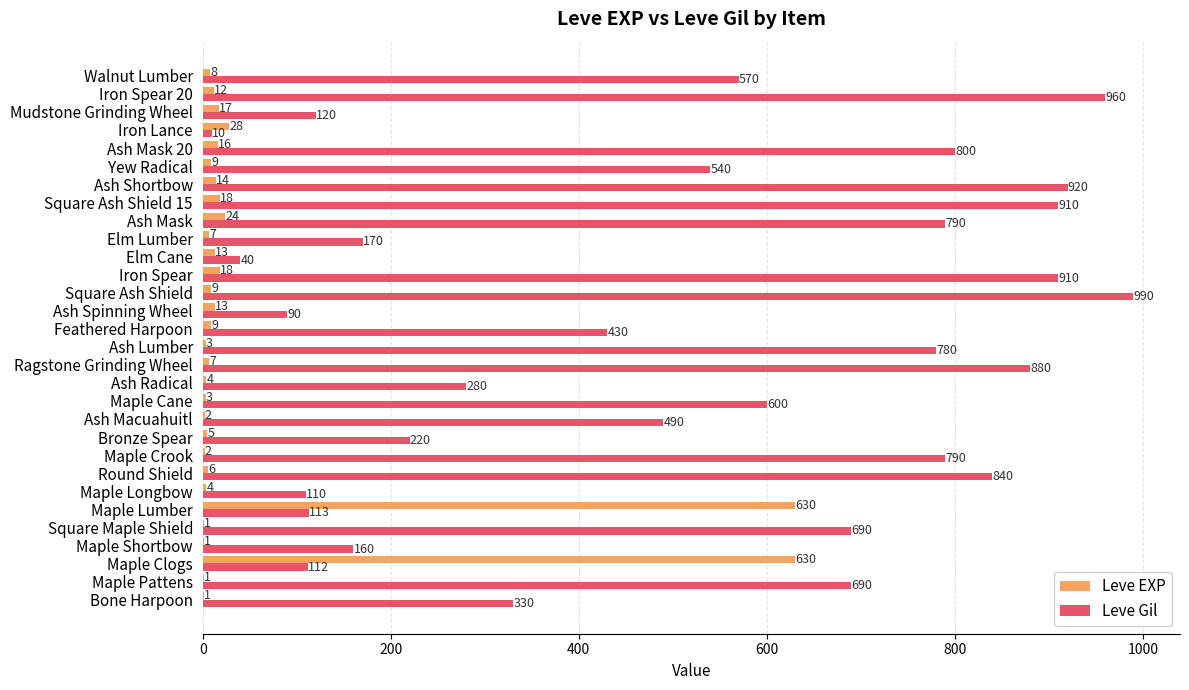

The Leve Gil series shows 179 at Mudstone Grinding Wheel. True or false?

False